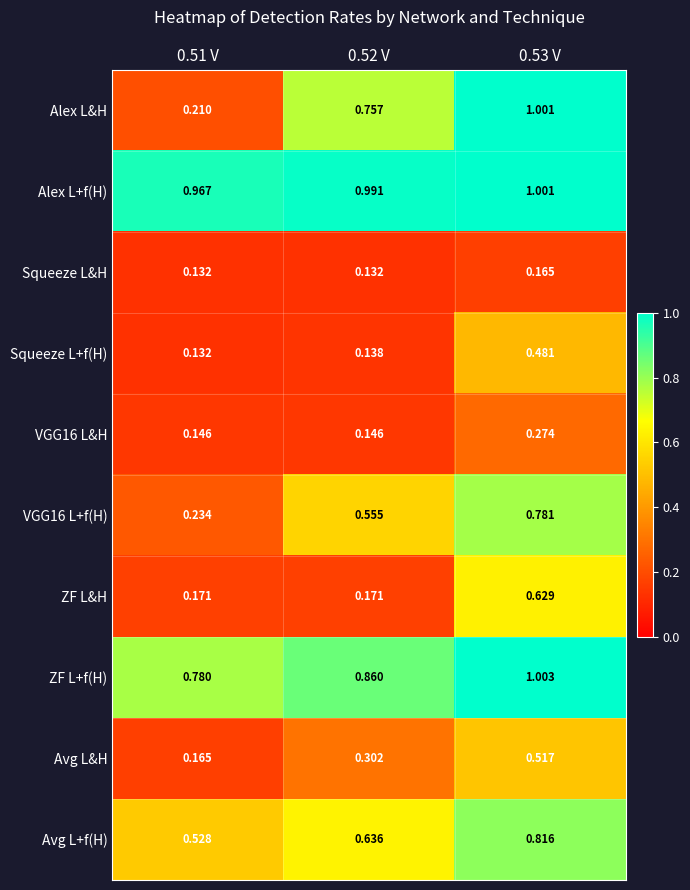

Between 0.51 V and 0.52 V, which series saw the biggest shift?

Alex L&H